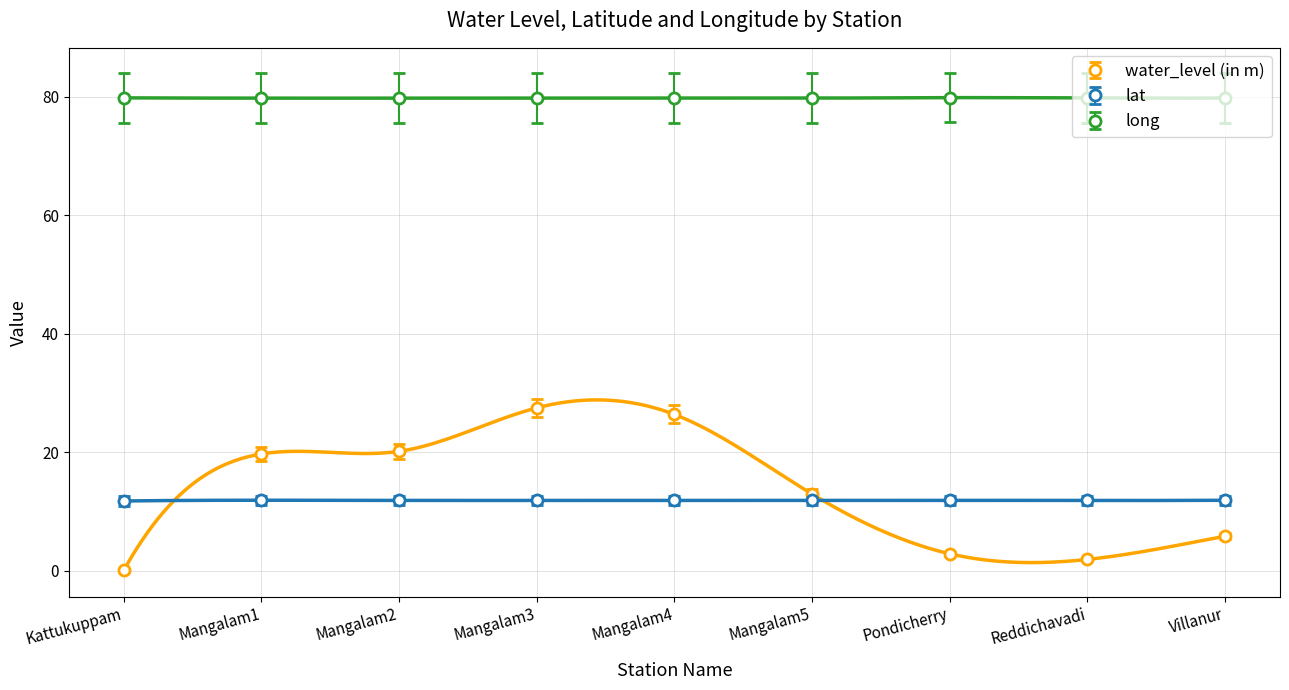

Is the value of lat at Mangalam5 greater than the value of long at Mangalam4?

No